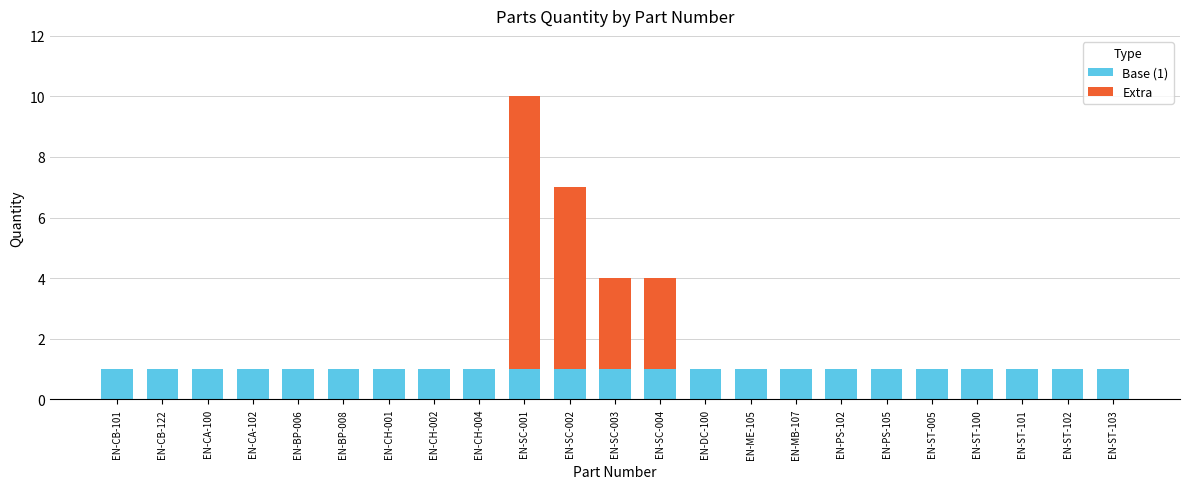

The Base (1) series shows 1 at EN-ST-005. True or false?

True